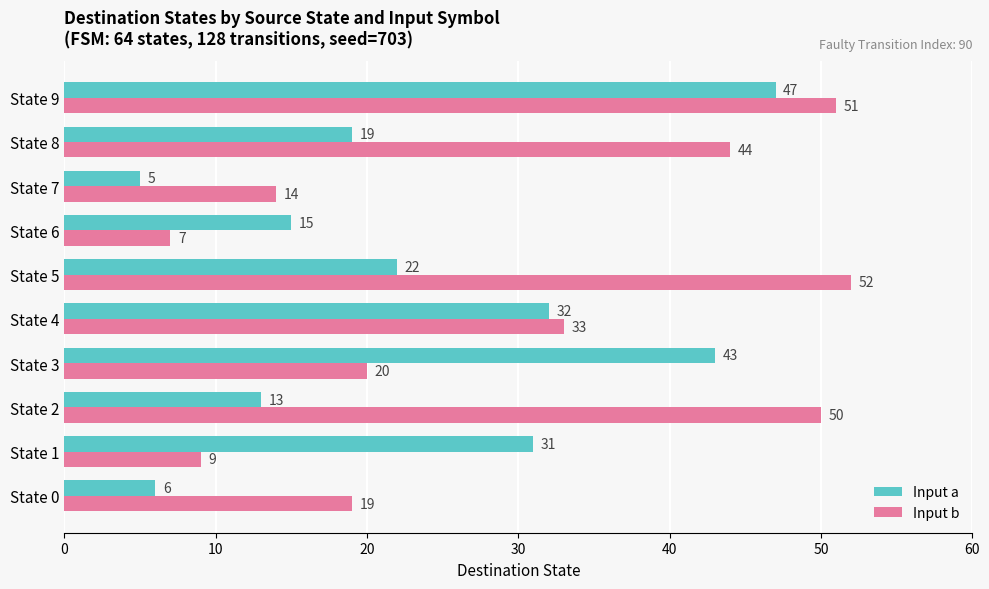

The Input a series shows 24 at State 9. True or false?

False